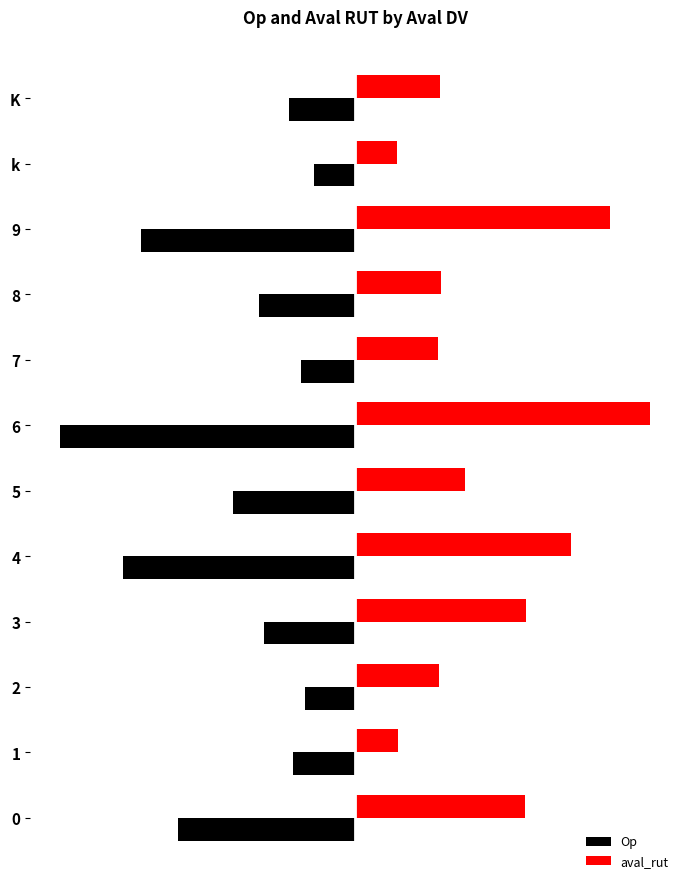

List the series in order of their overall mean, lowest first.

Op, aval_rut